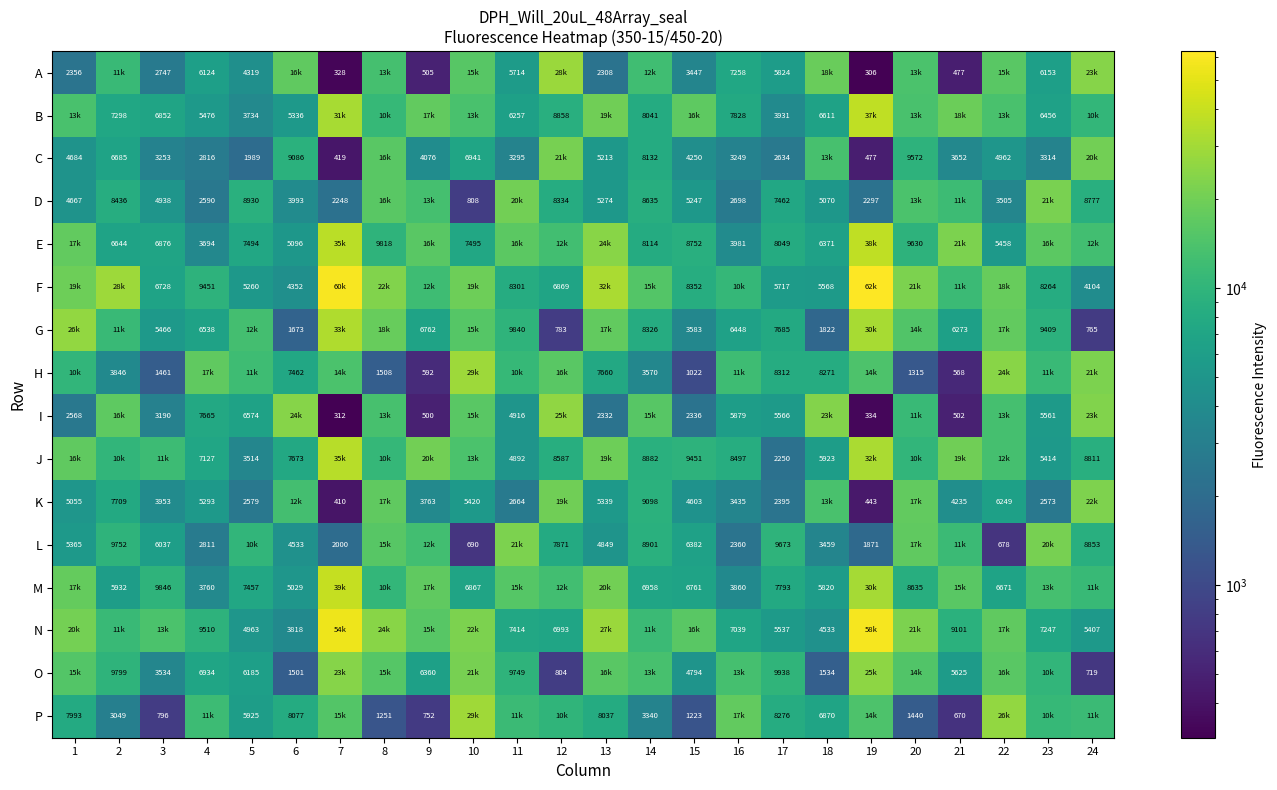

Is it true that A equals 6735 at 5?

False